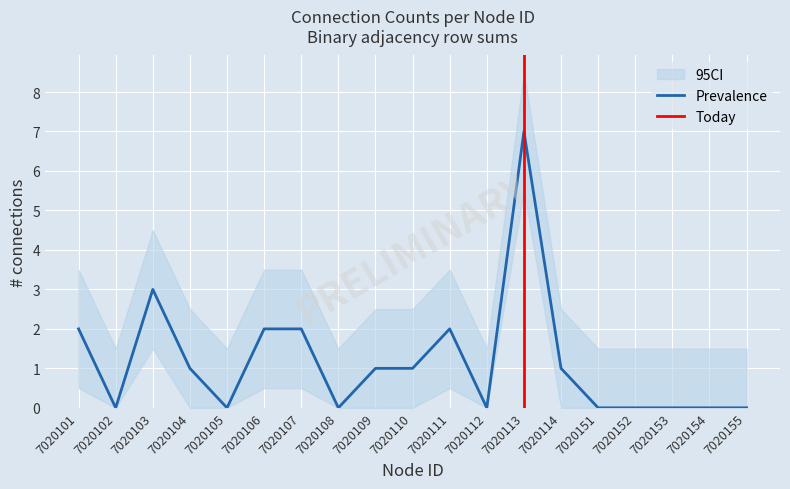

Where is the first local maximum?

7020103